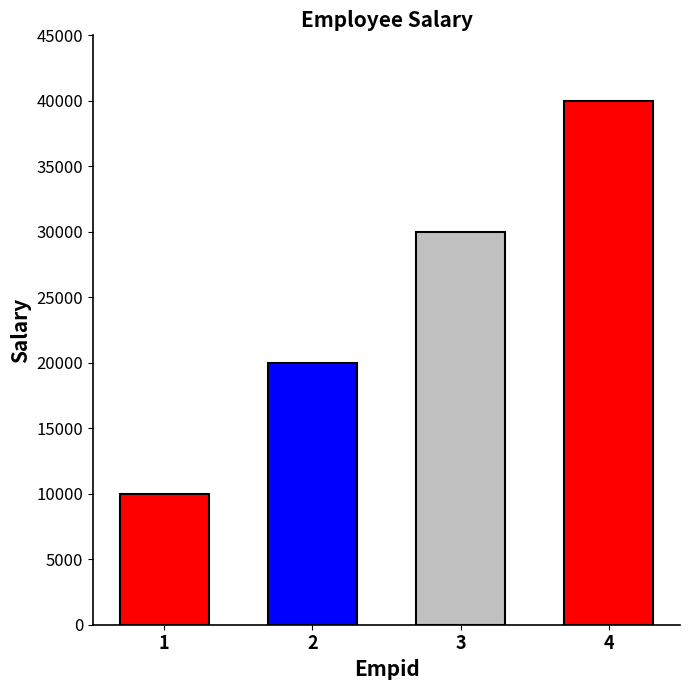

Reading right to left, transcribe all the data shown in this chart.

40000	30000	20000	10000